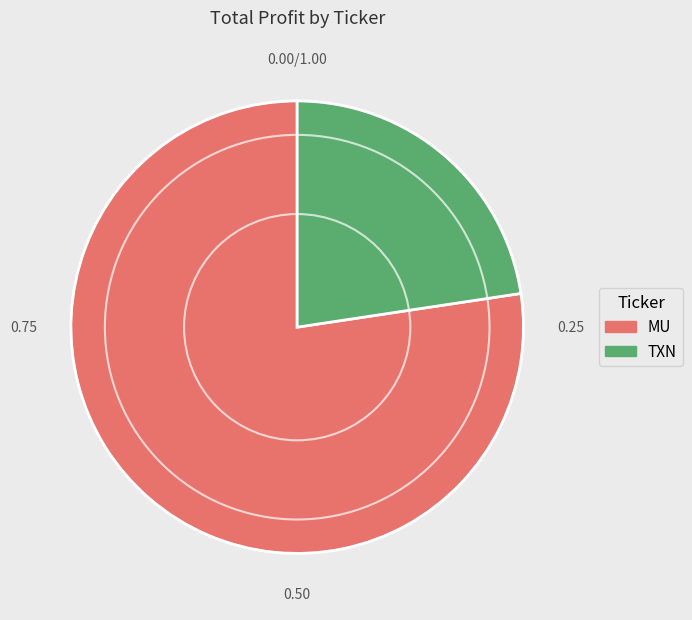

Which category has the smallest portion of the pie?

TXN